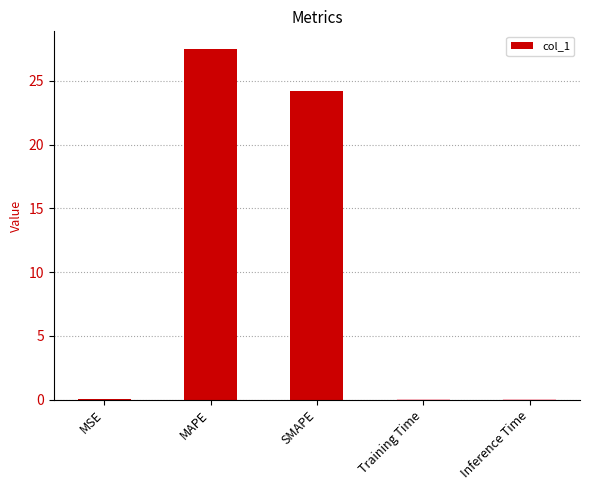

The chart shows a value of 24.2 at SMAPE. True or false?

True